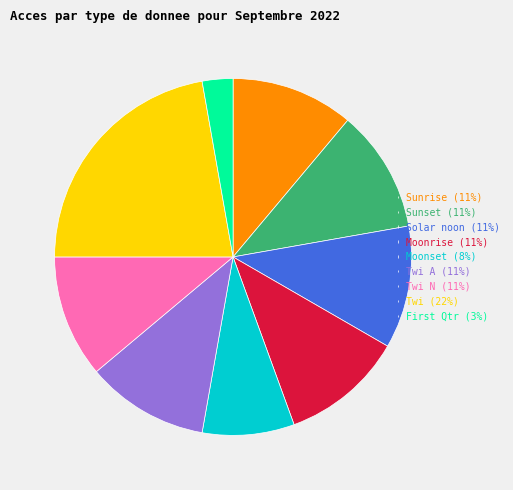

Which category has the biggest portion of the pie?

Twi (22%)